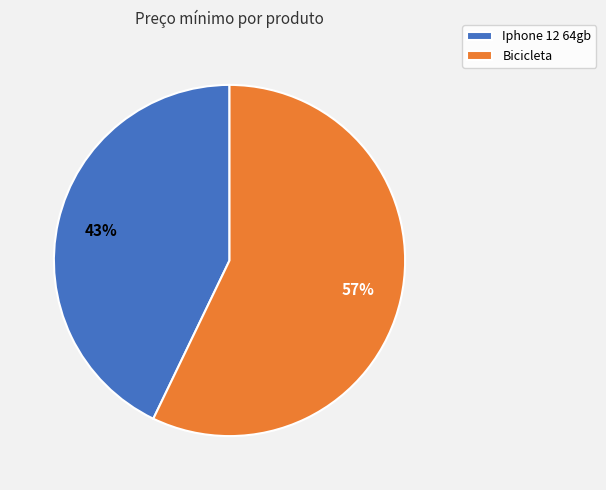

Which slice is the smallest?

Iphone 12 64gb